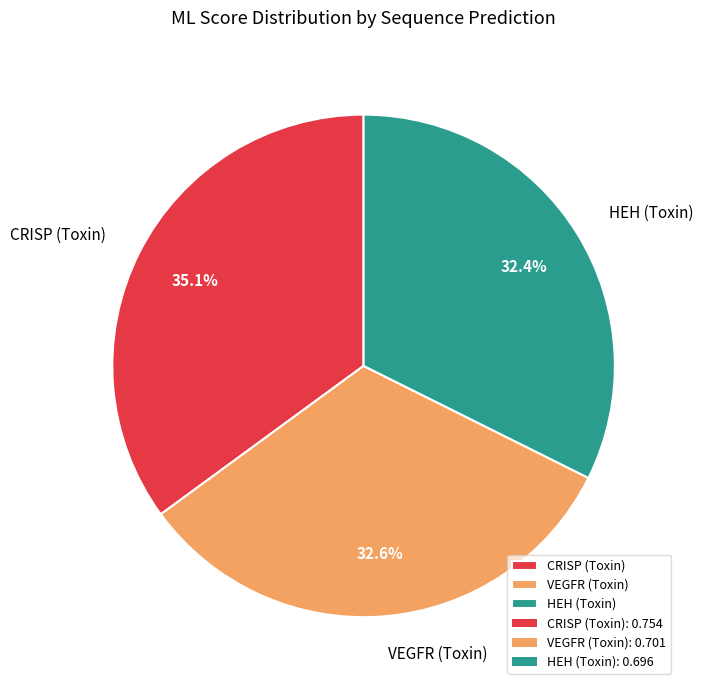

What portion of the pie excludes HEH (Toxin)?

67.6%